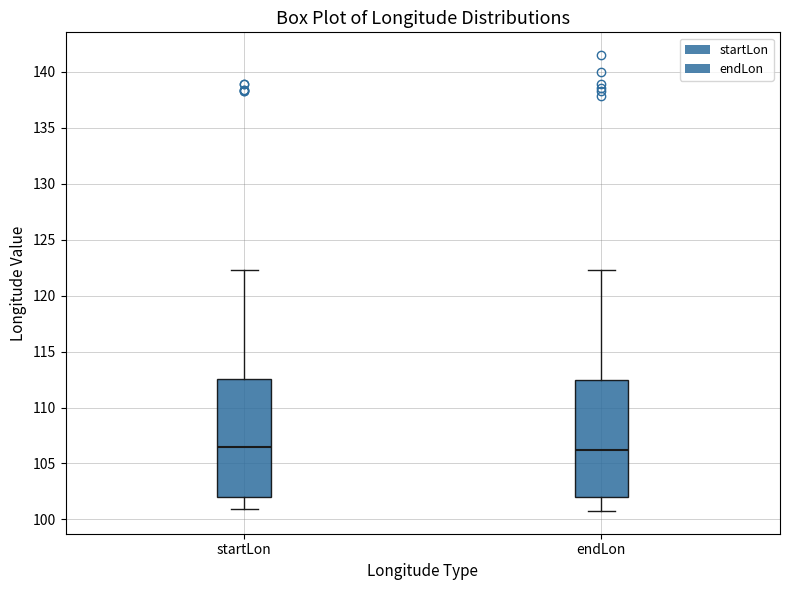

Reading left to right, transcribe this box plot: for each box, give where its median line is, the range the box spans, and where its two whiskers end, as read against the y-axis. The values are not printed on the chart, so give them approximately, as read against the axis.

startLon: median 106.5, box 102.0 to 112.5, whiskers 101.0 to 122.5
endLon: median 106.0, box 102.0 to 112.5, whiskers 101.0 to 122.5